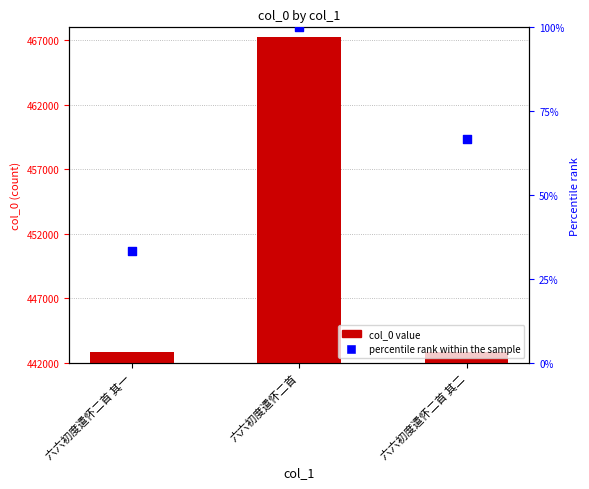

At which category is the sum across all series the highest?

六六初度遣怀二首